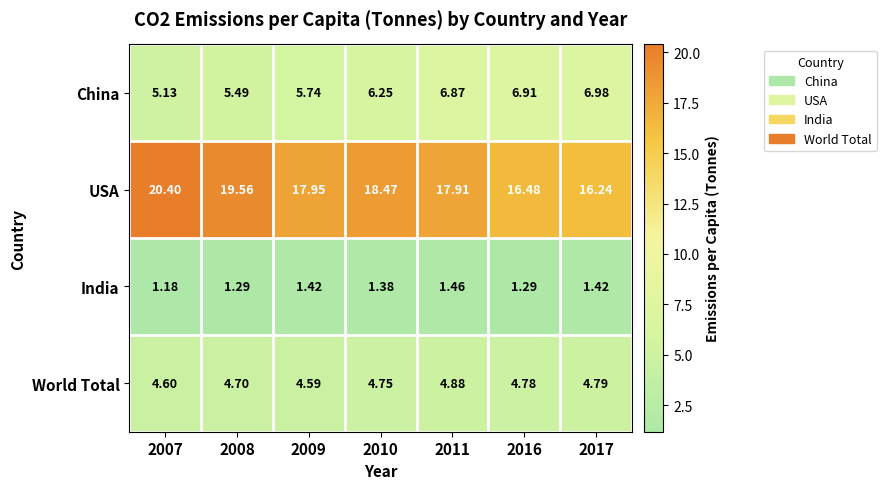

Which series has the largest total across all categories?

USA